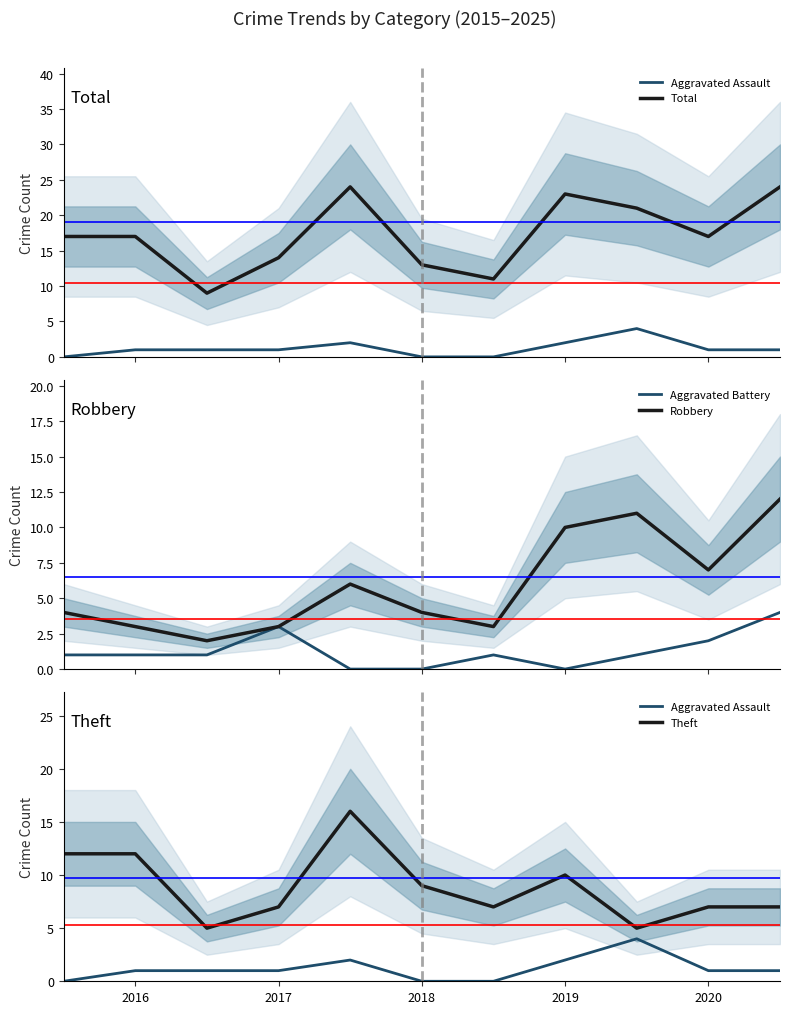

True or false: Robbery and Total cross at least once.

False